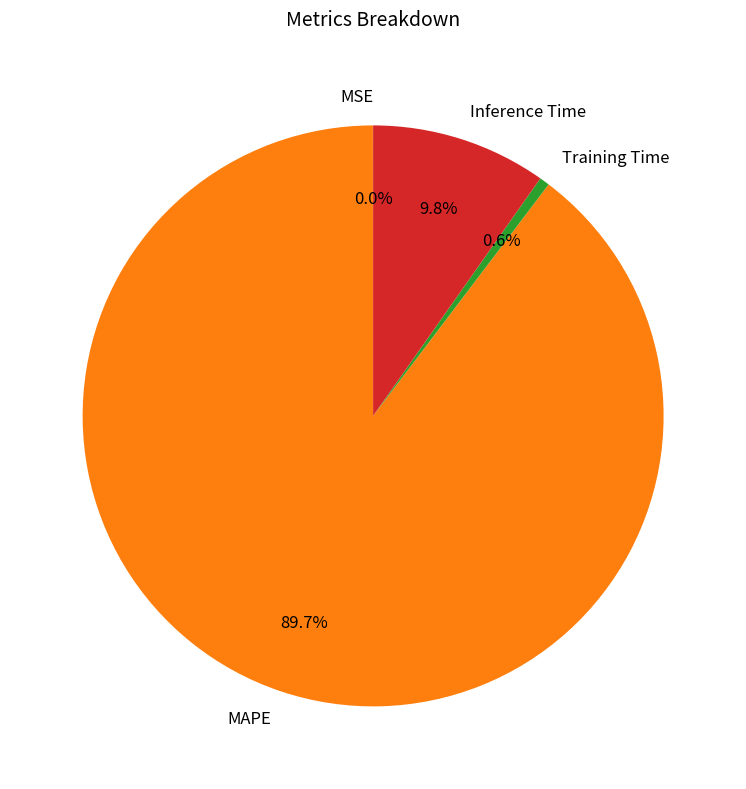

True or false: Inference Time accounts for 2% of the total.

False